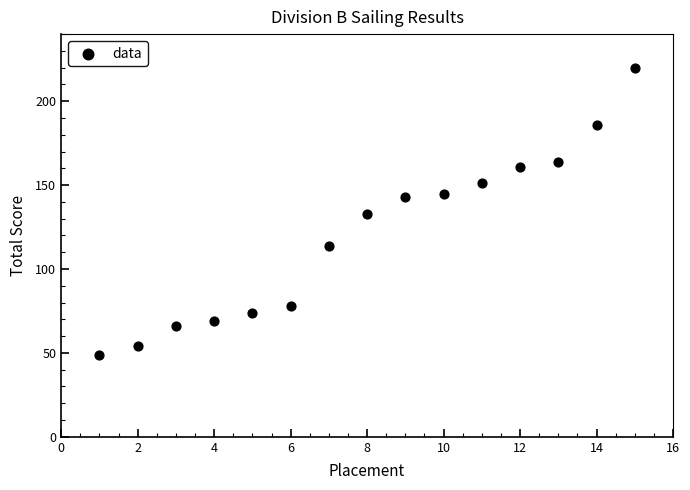

What is the range of X values (max minus min)?

14